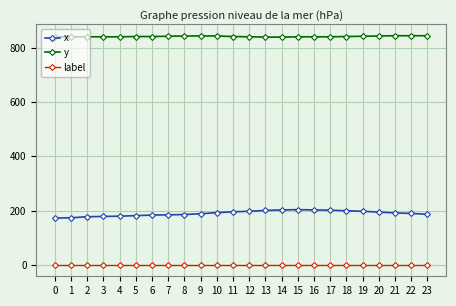

The value of x at 2 is 178. True or false?

True